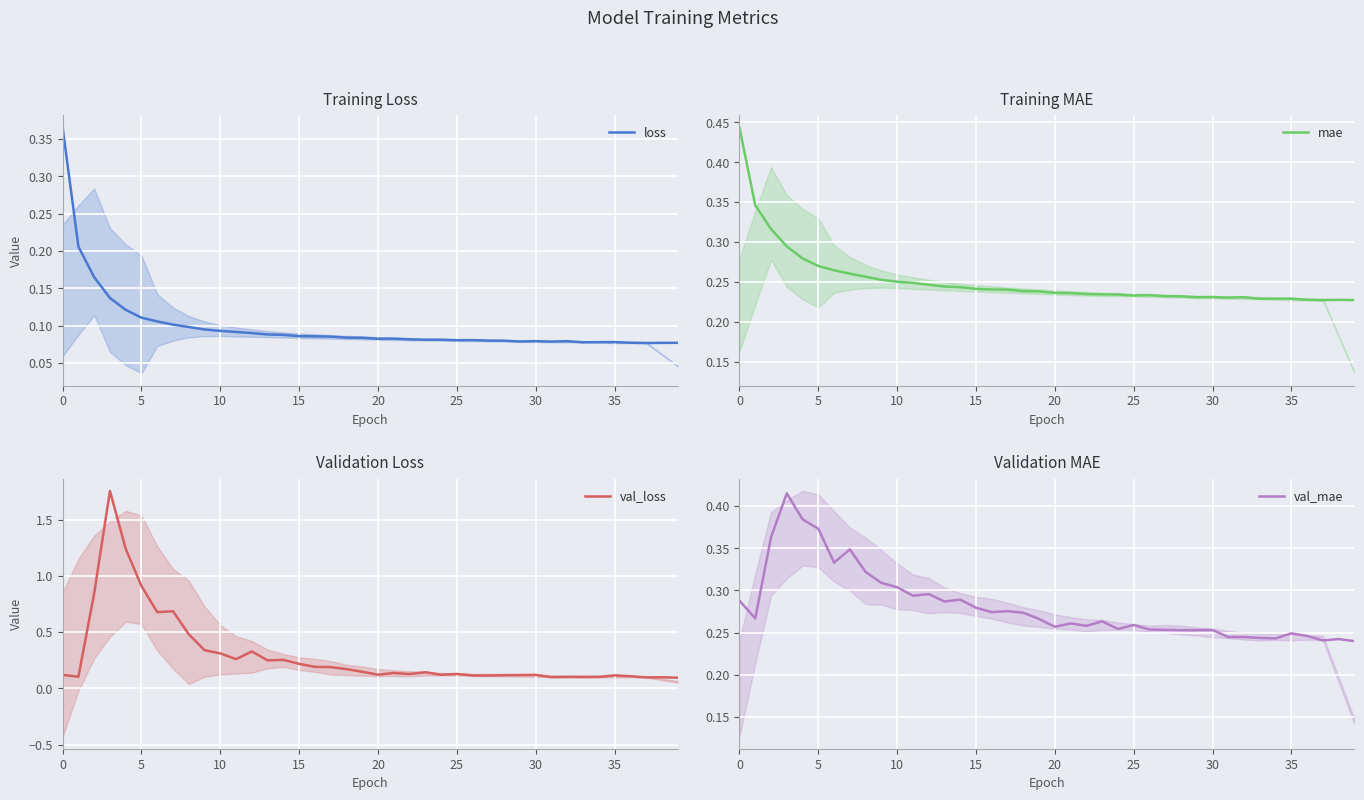

The value of val_mae at 31 is 0.4. True or false?

False